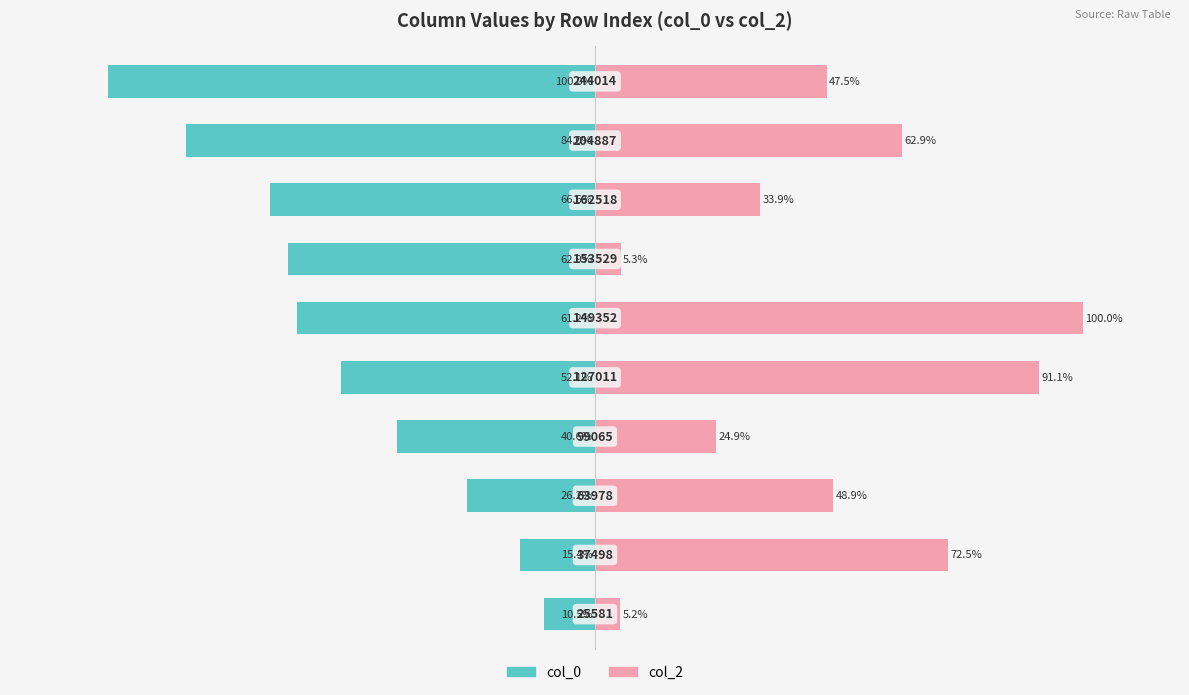

Which series has the largest total across all categories?

col_2